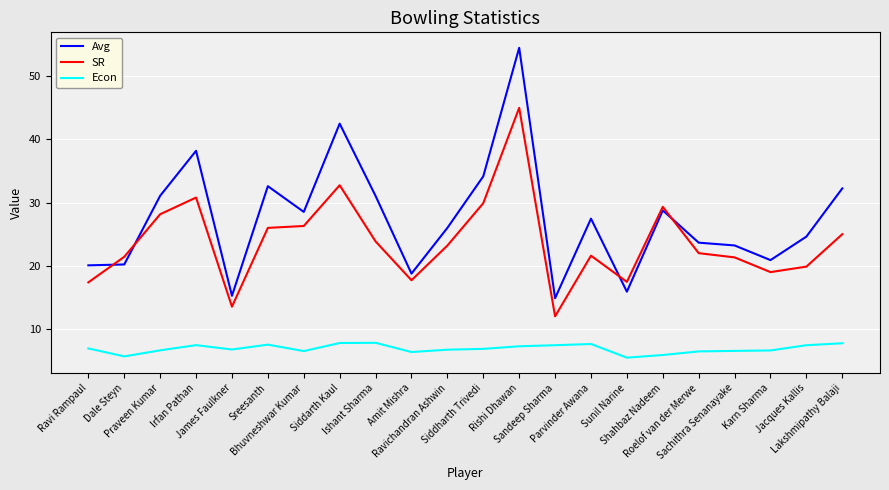

At which category does Econ reach its first local valley?

Dale Steyn